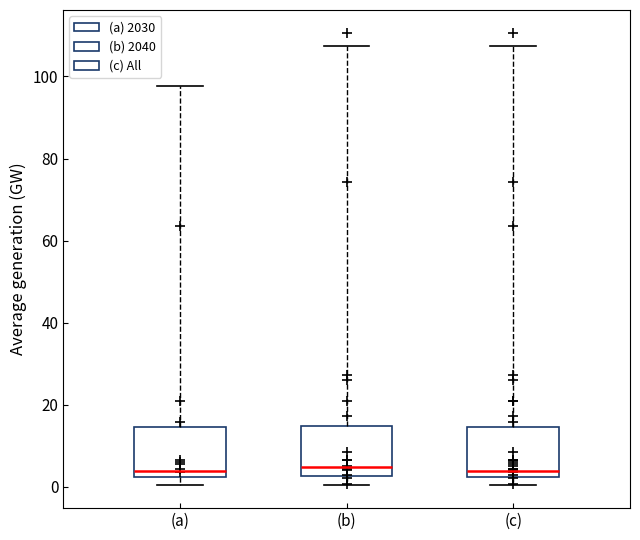

Reading left to right, read every box against the y-axis: the position of its median line, the range the box covers, and the ends of its whiskers. The values are not printed on the chart, so give them approximately, as read against the axis.

(a): median 4, box 2 to 14, whiskers 0 to 98
(b): median 4, box 2 to 14, whiskers 0 to 108
(c): median 4, box 2 to 14, whiskers 0 to 108